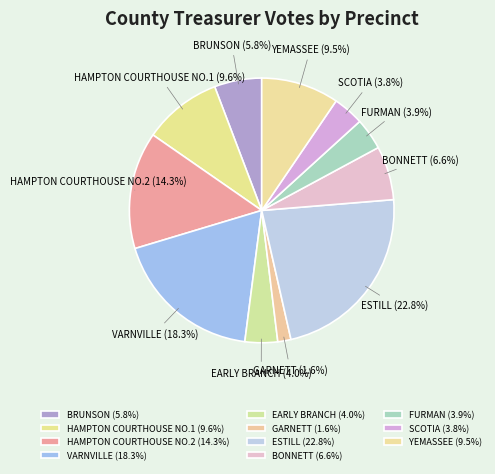

What is the largest slice in the pie chart?

ESTILL